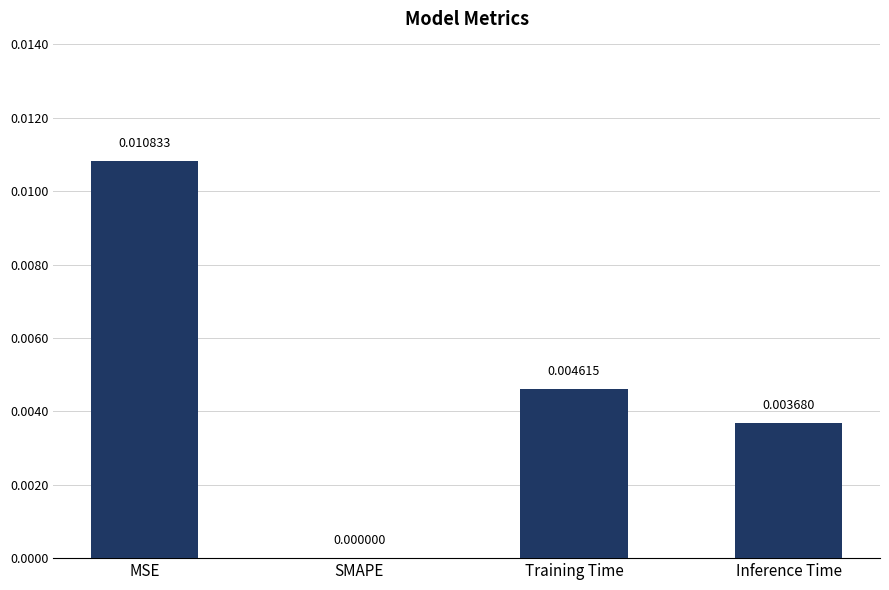

The chart shows a value of 0.0 at SMAPE. True or false?

True